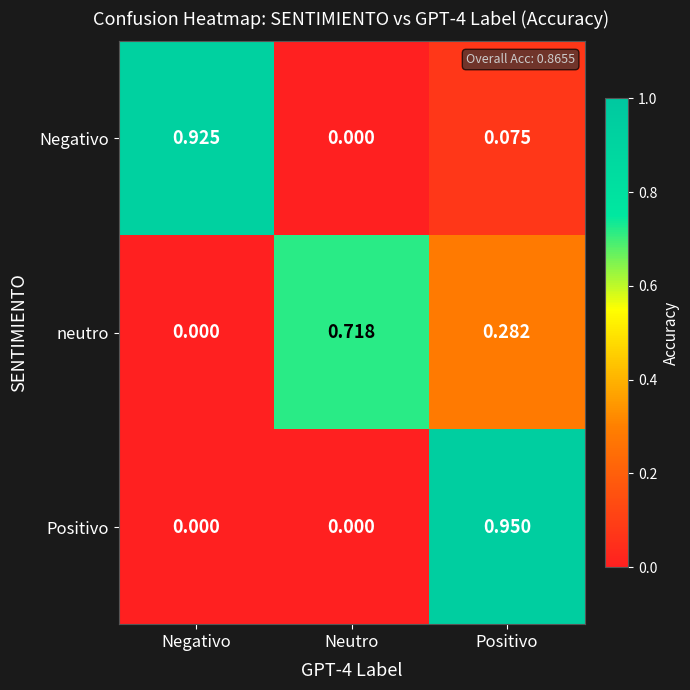

At which category is the sum across all series the highest?

Positivo